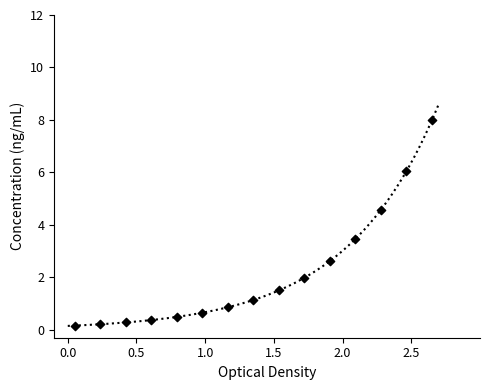

What is the range of X values (max minus min)?

2.6